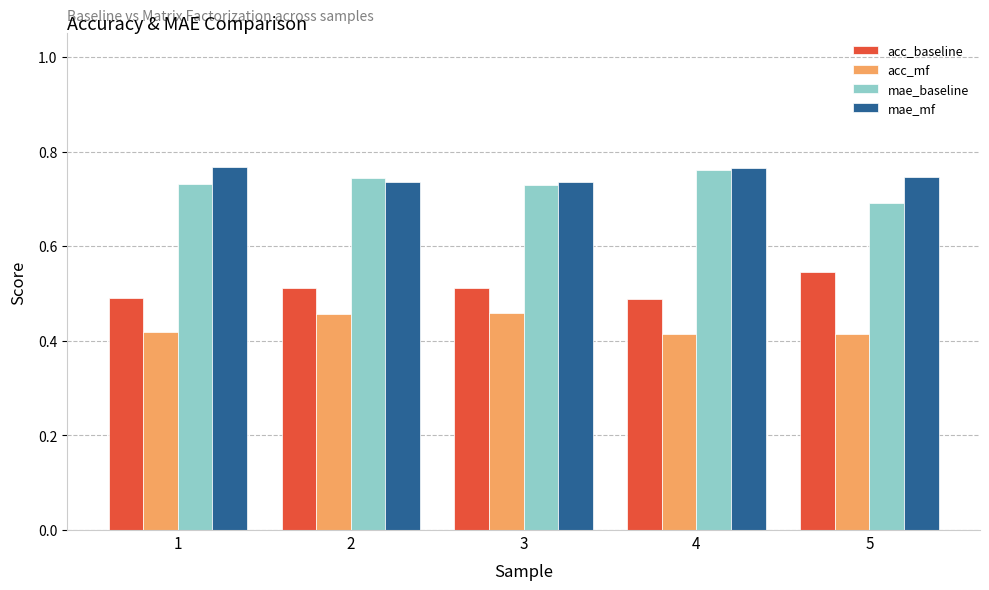

Count the mae_baseline values in the range 0 to 1.

5